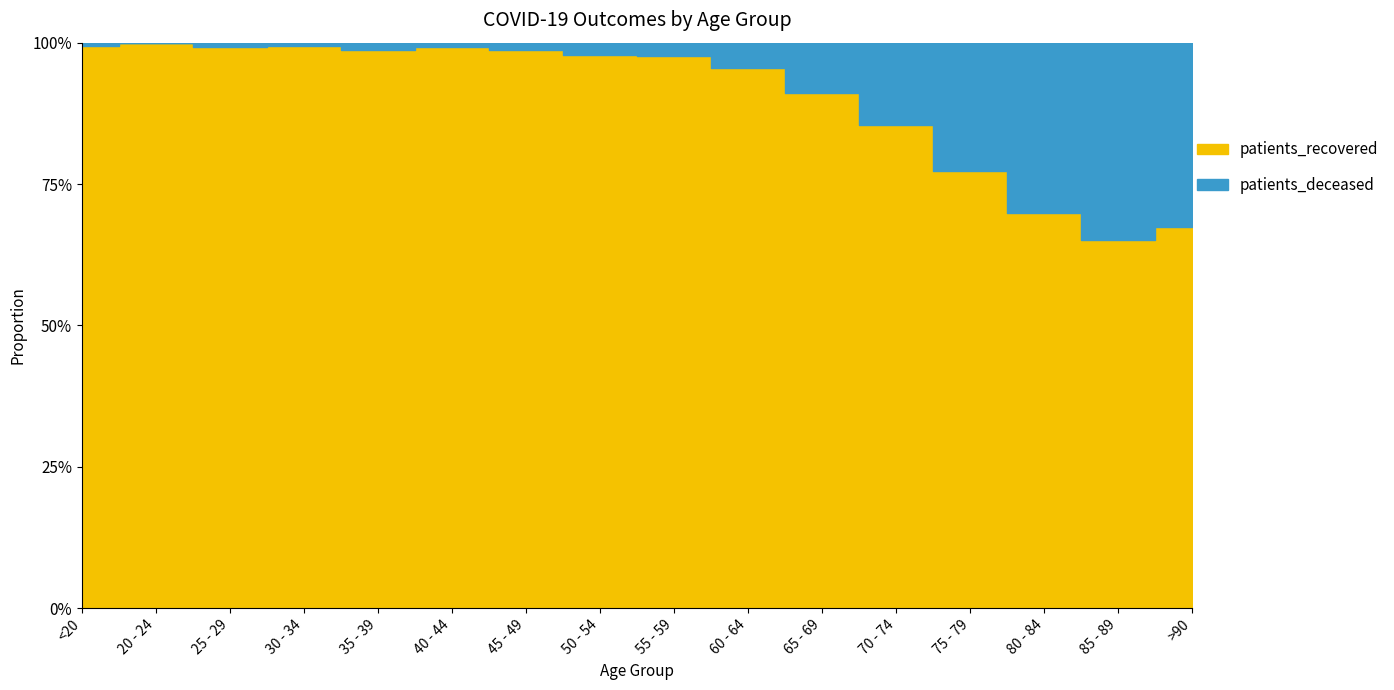

What position from the right is 65 - 69?

6